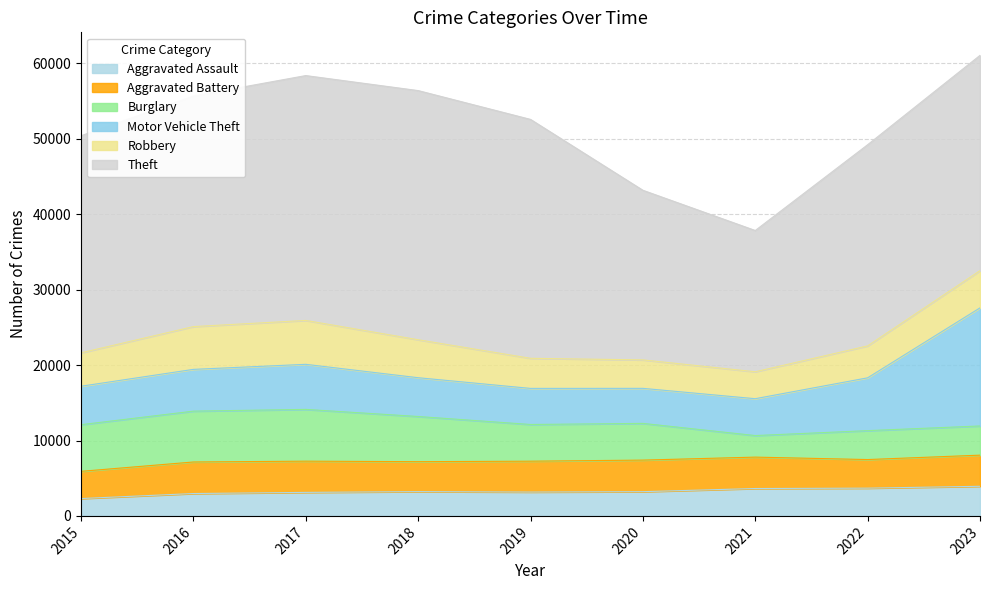

In Robbery, how many points are lower than both neighbors (excluding endpoints)?

1